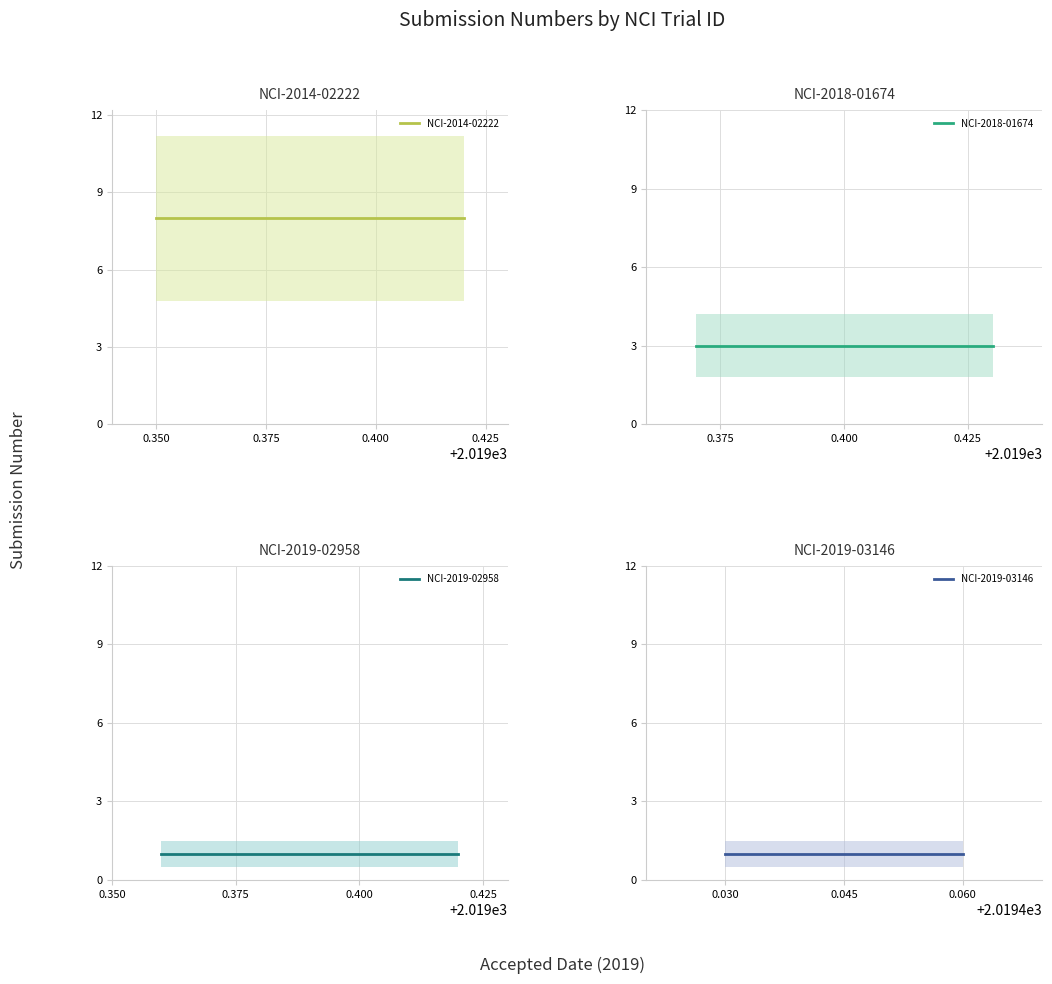

Which series changed the most between 0.325 and 0.350?

NCI-2014-02222